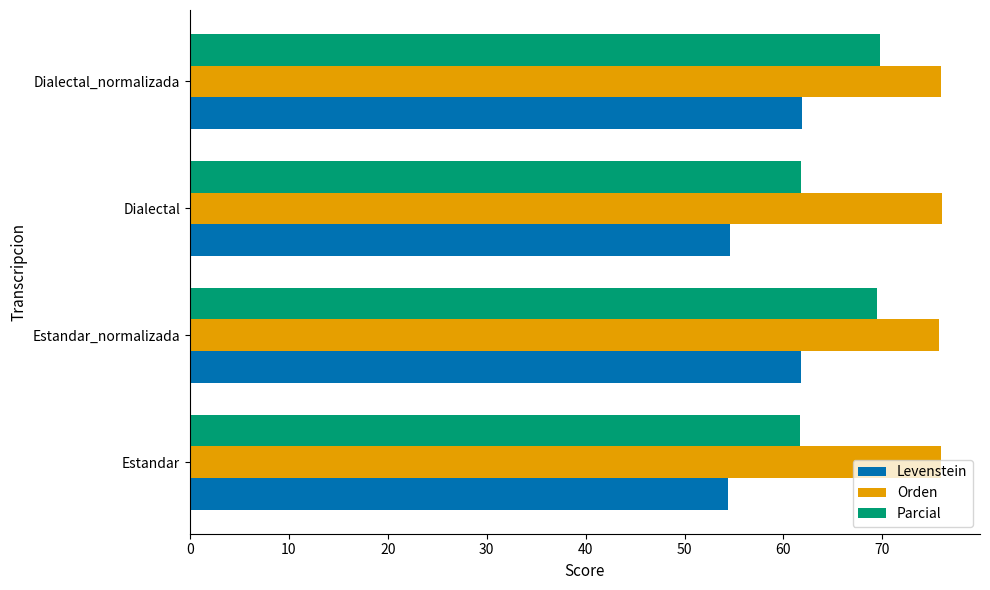

Rank the series at Estandar_normalizada from highest to lowest value.

Orden, Parcial, Levenstein